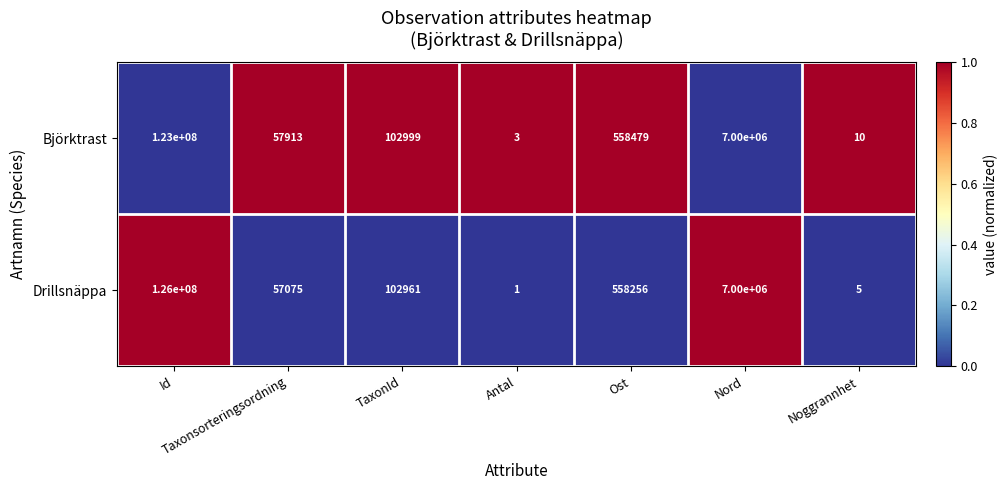

Rank the categories by Björktrast value from lowest to highest.

Antal, Noggrannhet, Taxonsorteringsordning, TaxonId, Ost, Nord, Id